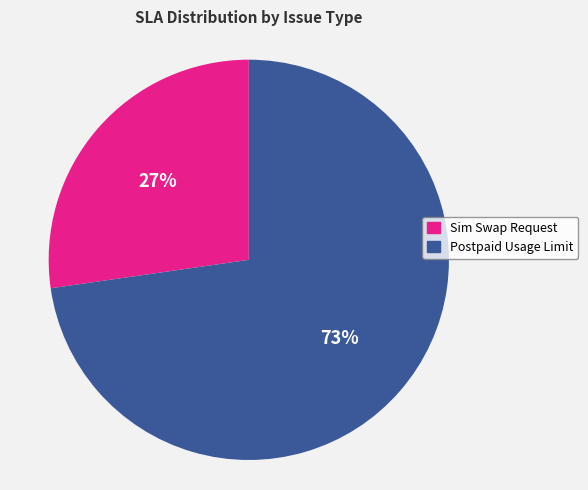

Does any single category account for the majority?

Yes